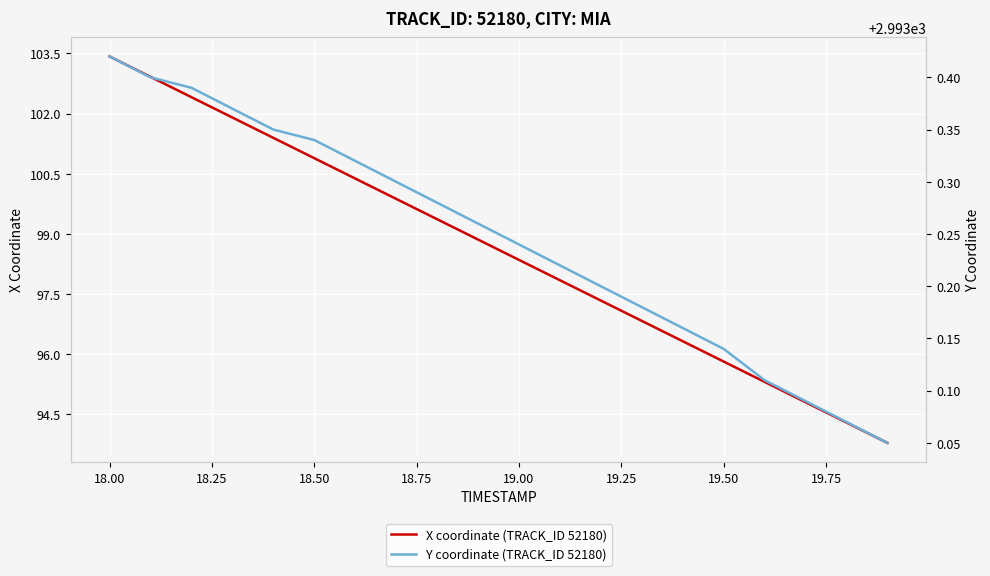

What is the lowest value of the X coordinate (TRACK_ID 52180) series?

93.8